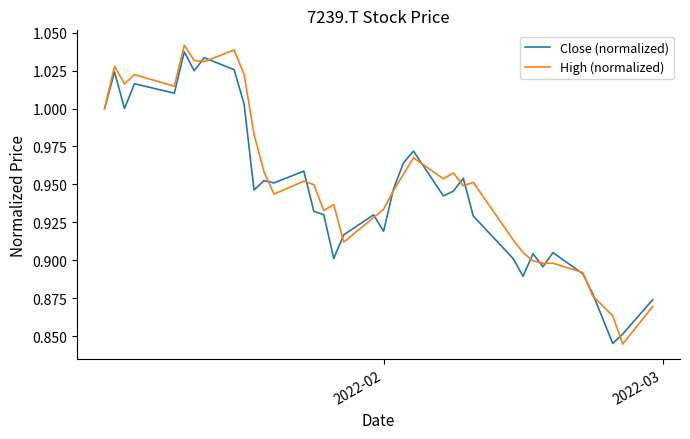

Does the chart display data point markers on the line(s)?

No